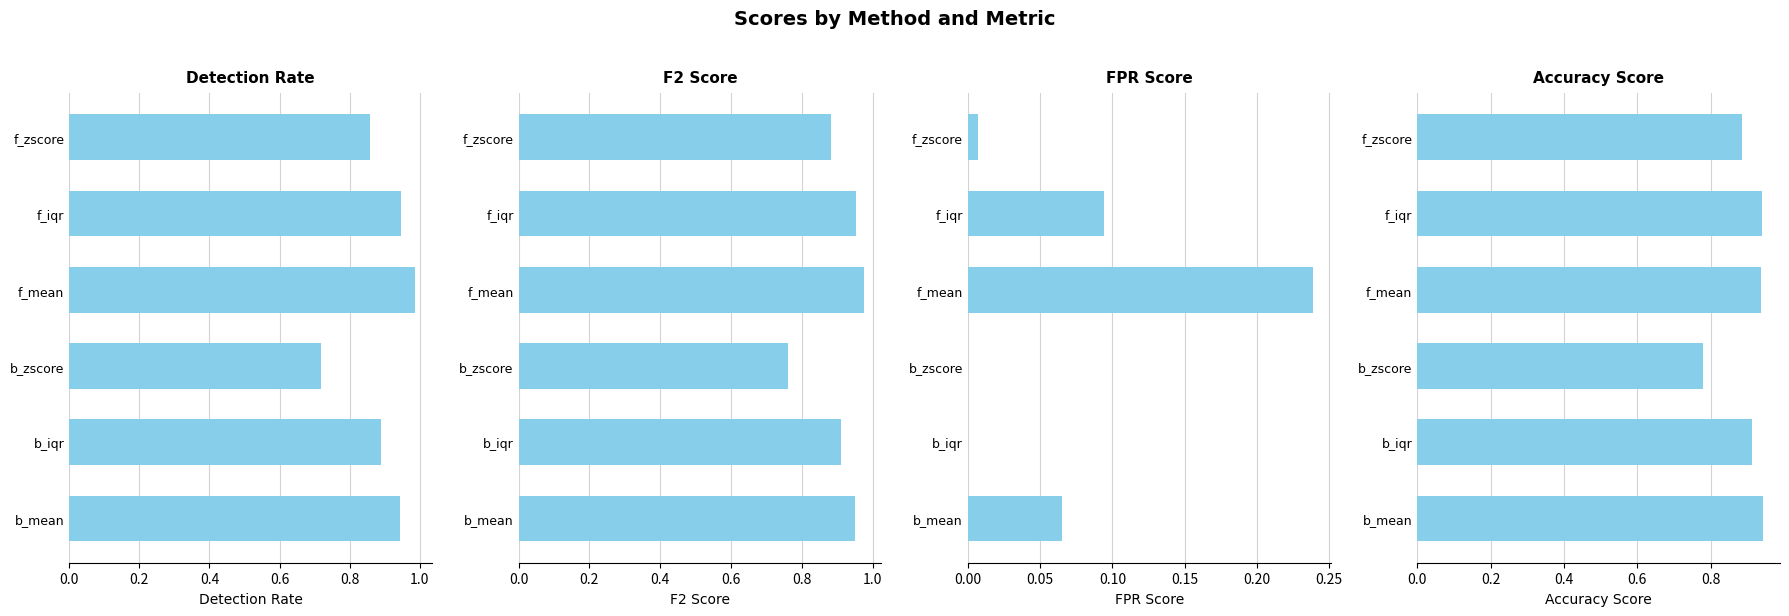

Which series changed the most between b_zscore and f_zscore?

Detection Rate